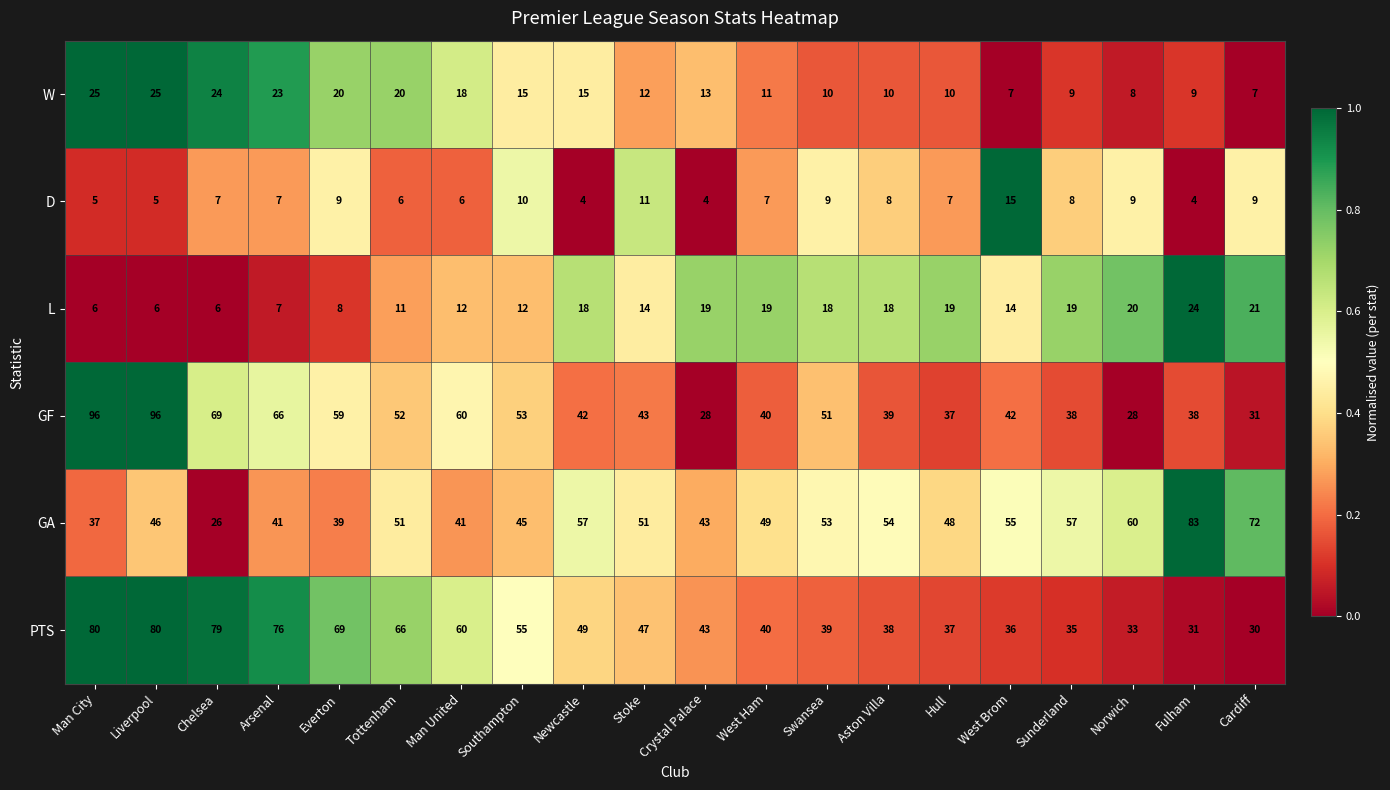

Which series changed the most between Everton and Aston Villa?

PTS